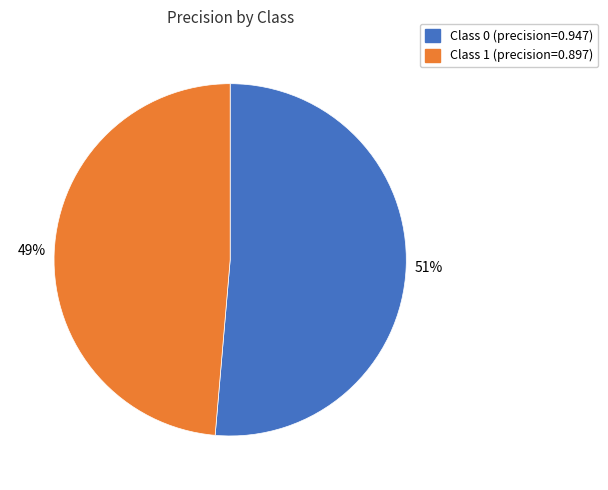

Is there a majority slice in this chart?

Yes